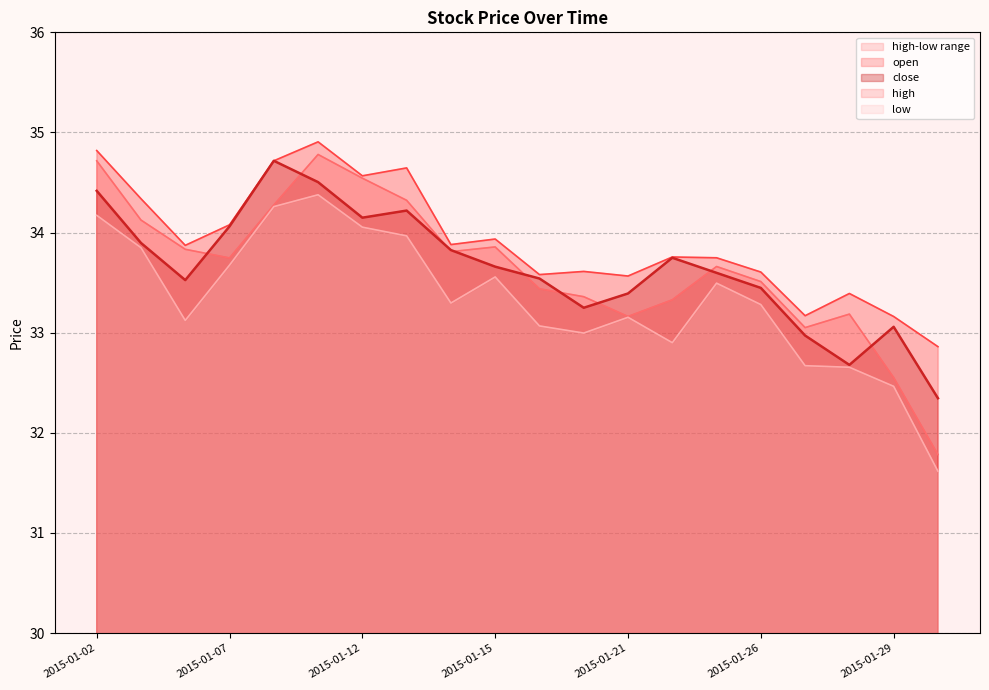

Is it true that close equals 13.0 at 2015-01-15?

False